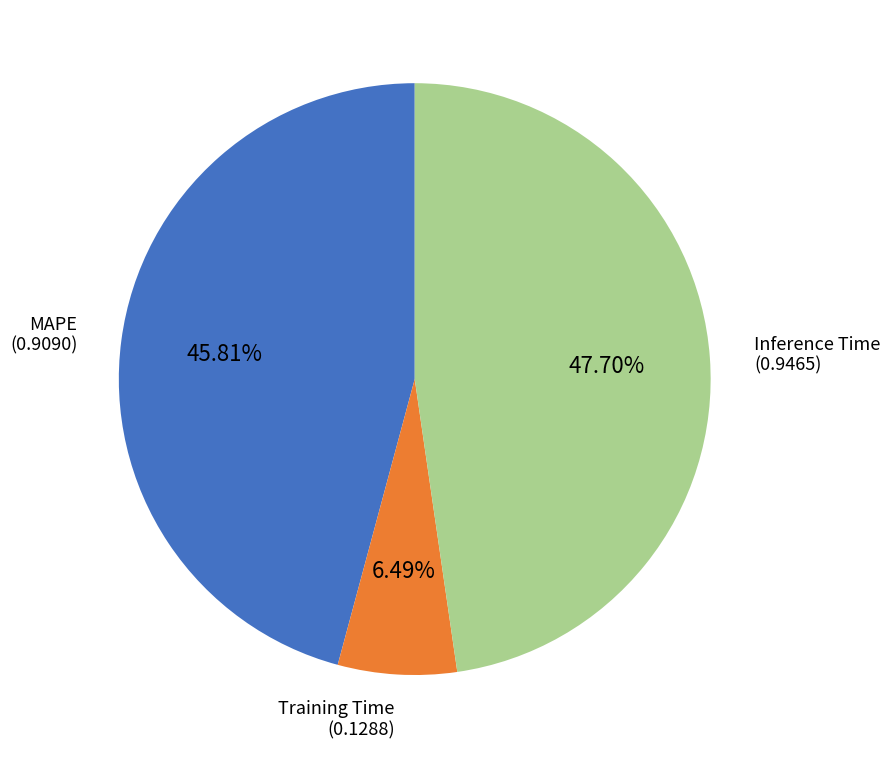

Is there a majority slice in this chart?

No